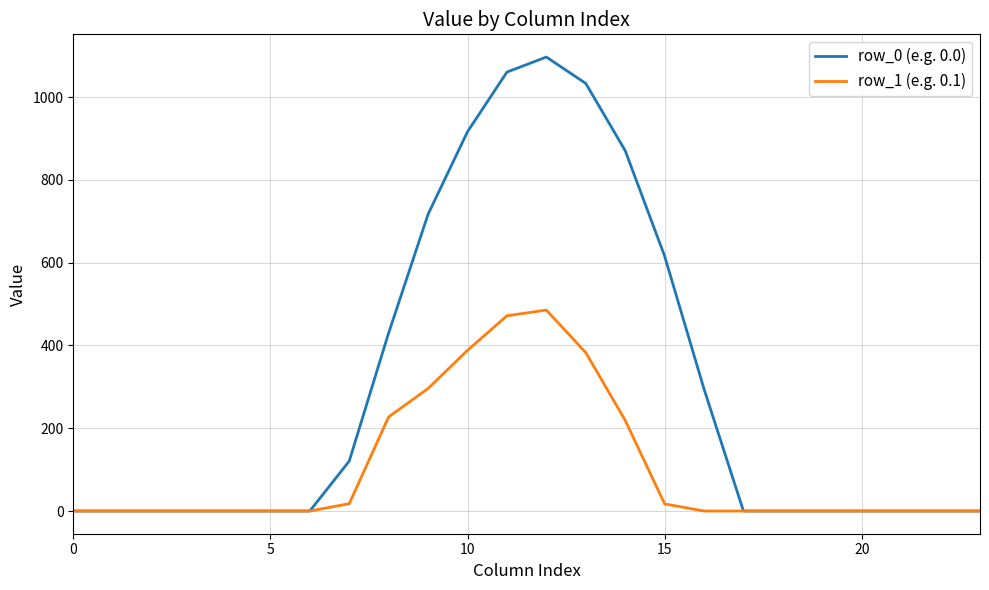

What is the maximum value shown in the chart?

1096.7